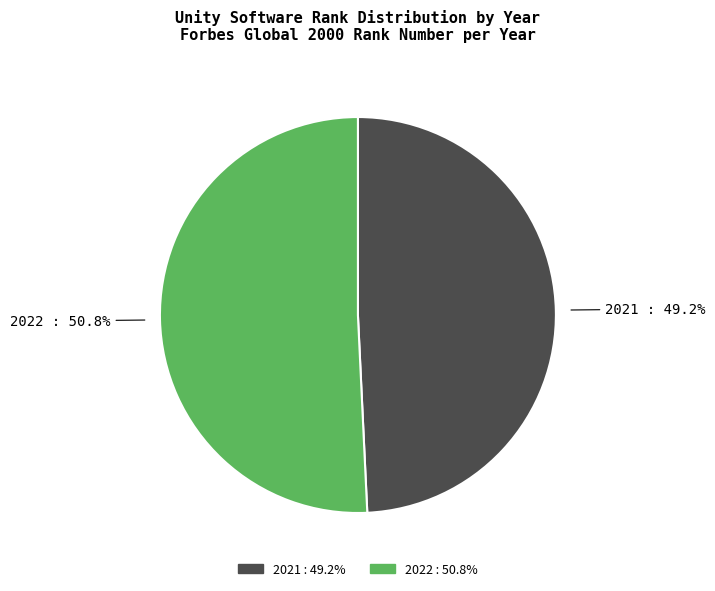

What percentage is NOT represented by 2021?

50.8%